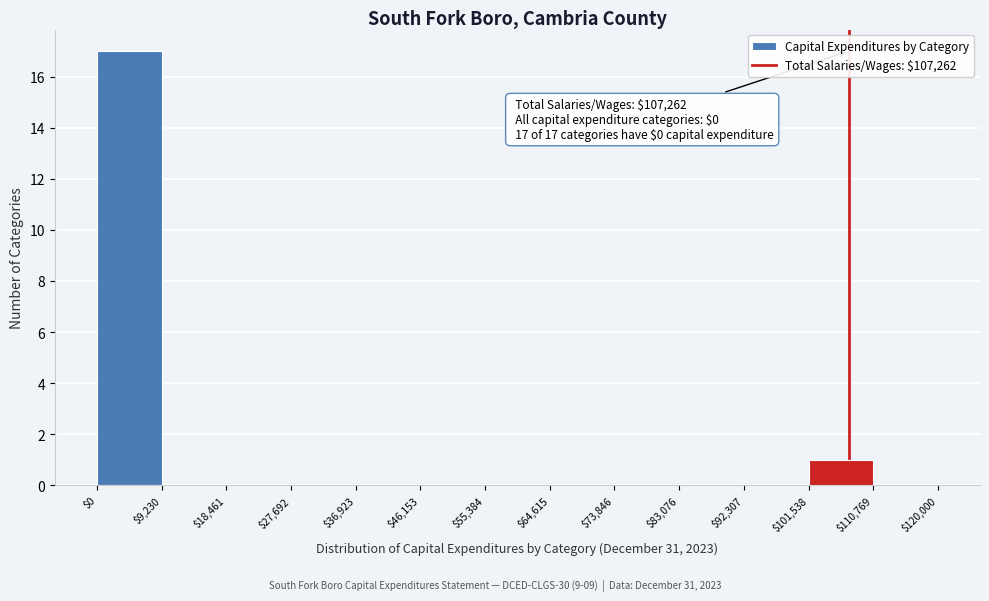

Over which range of the x-axis is the bar tallest?

$0 to $9,230